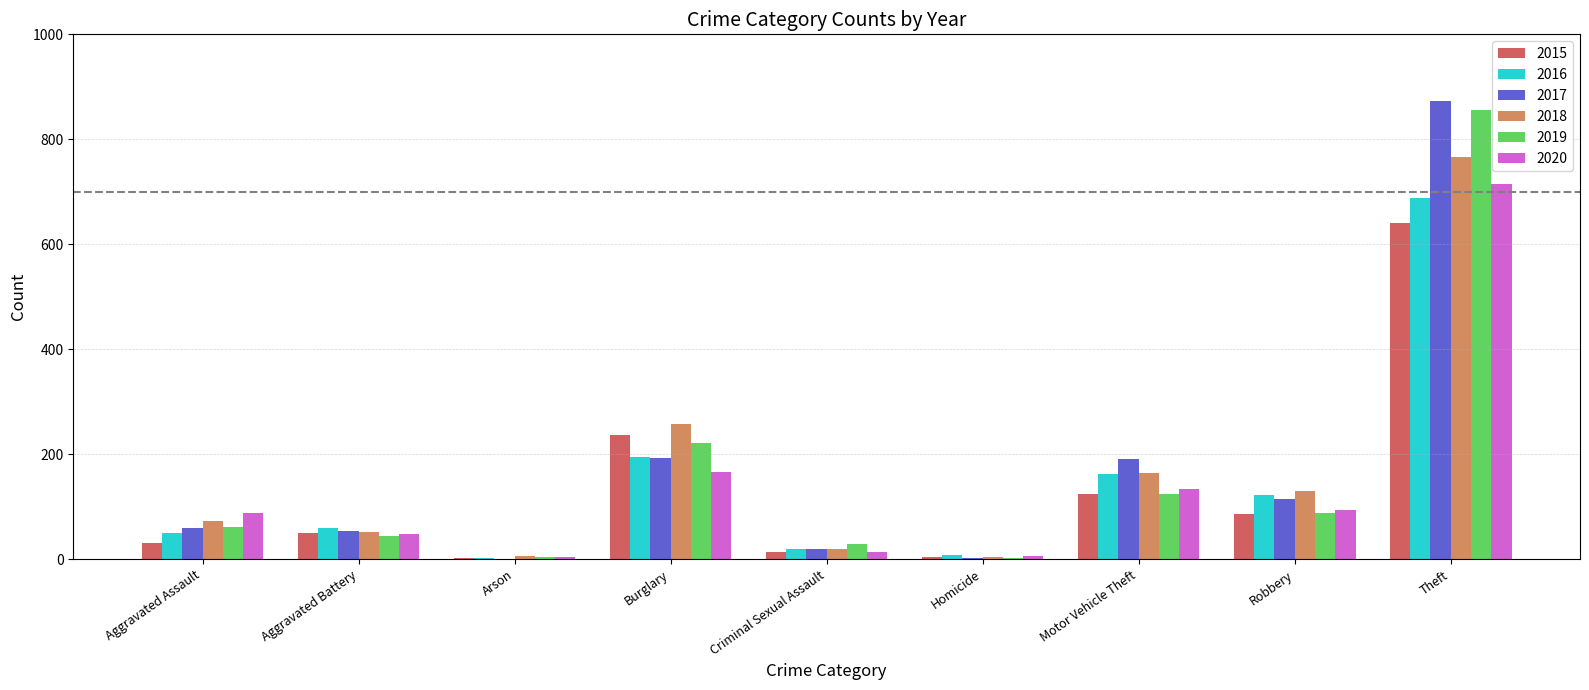

Which series changed the most between Aggravated Assault and Aggravated Battery?

2020